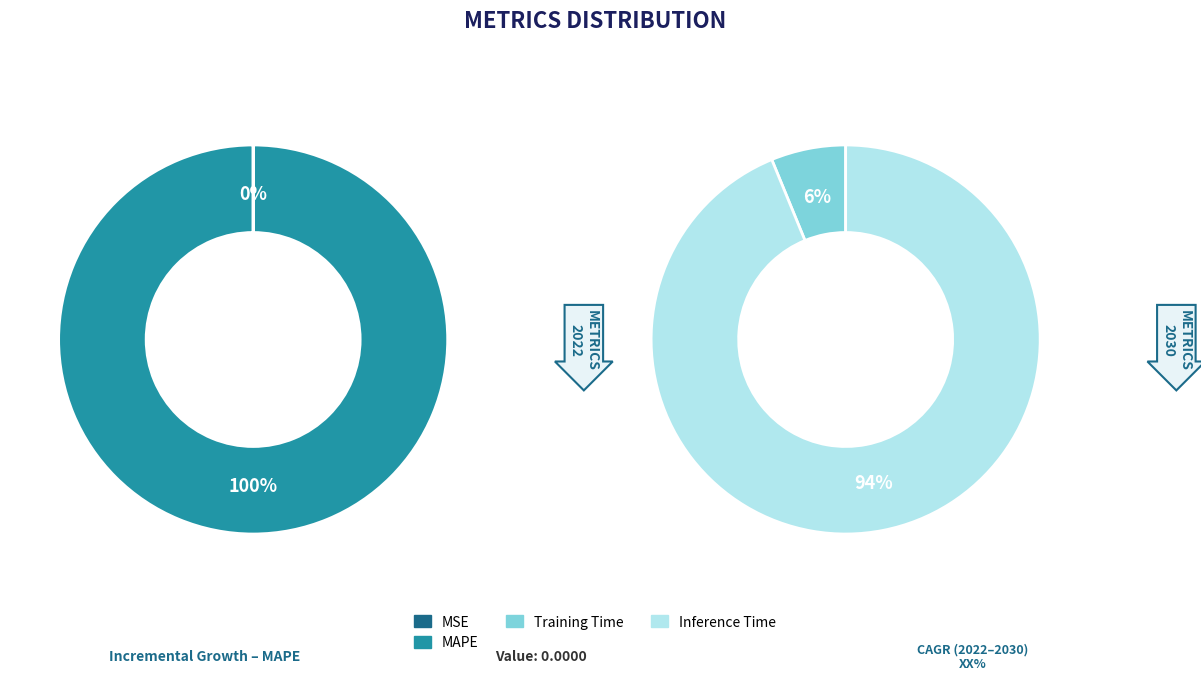

Between MSE and MAPE, which is larger?

MAPE